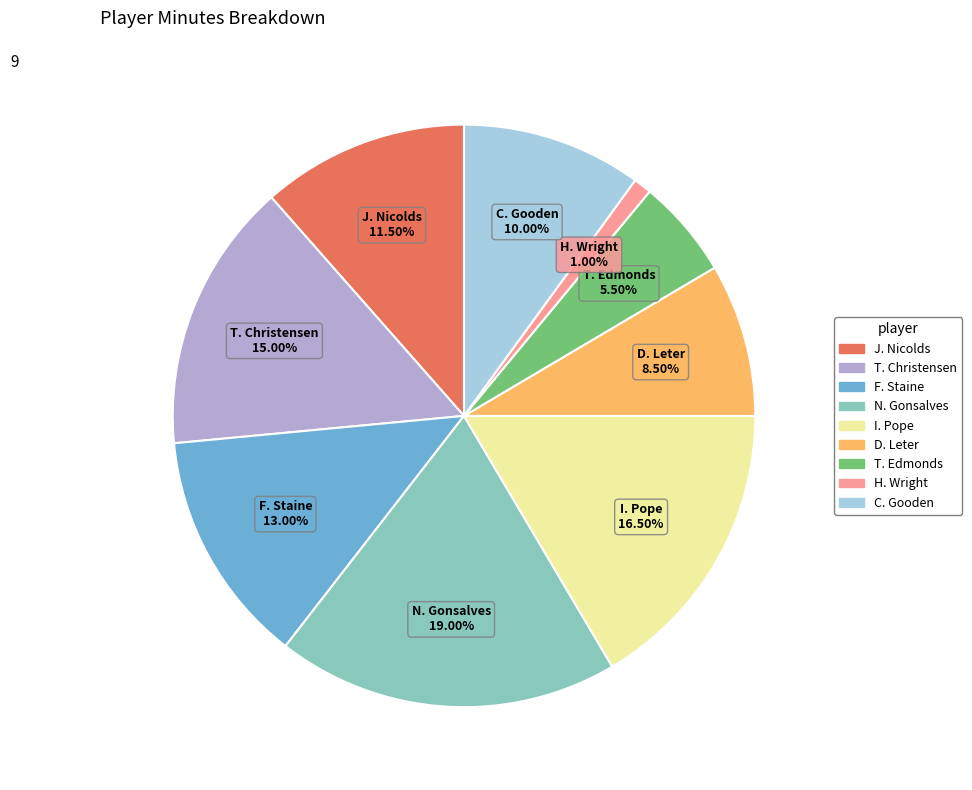

Combined, what portion of the pie is T. Christensen and T. Edmonds?

20.5%